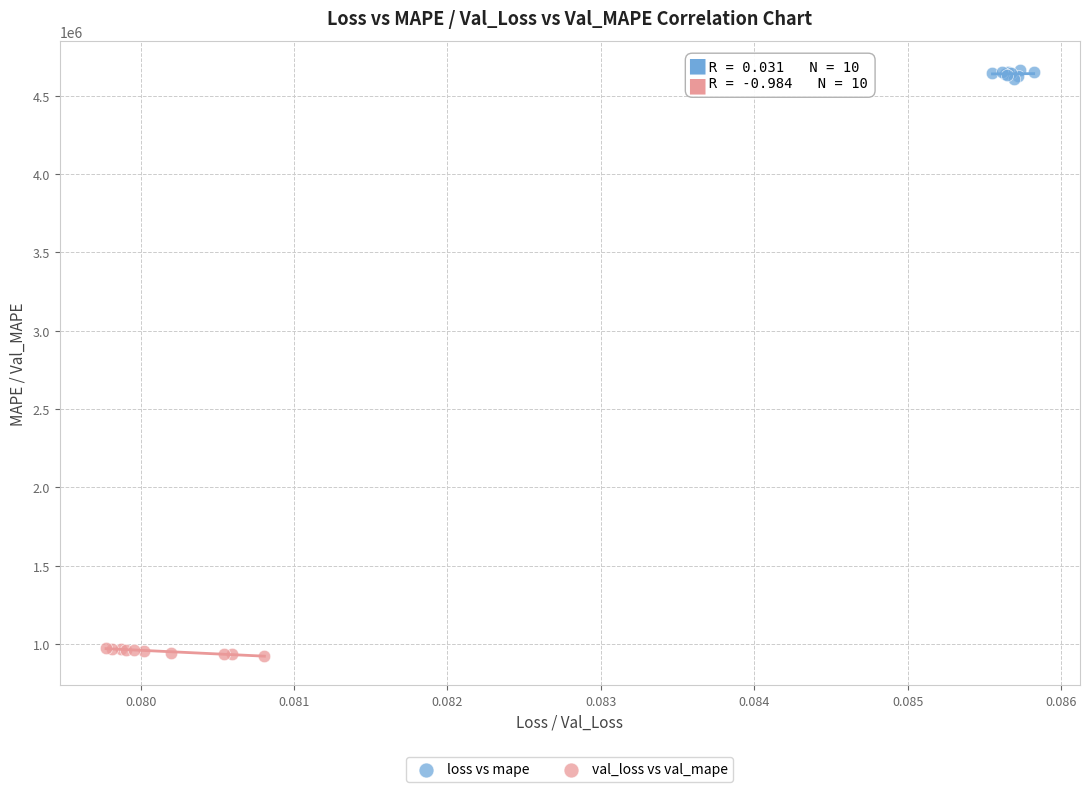

Which series contains the highest Y value?

loss vs mape